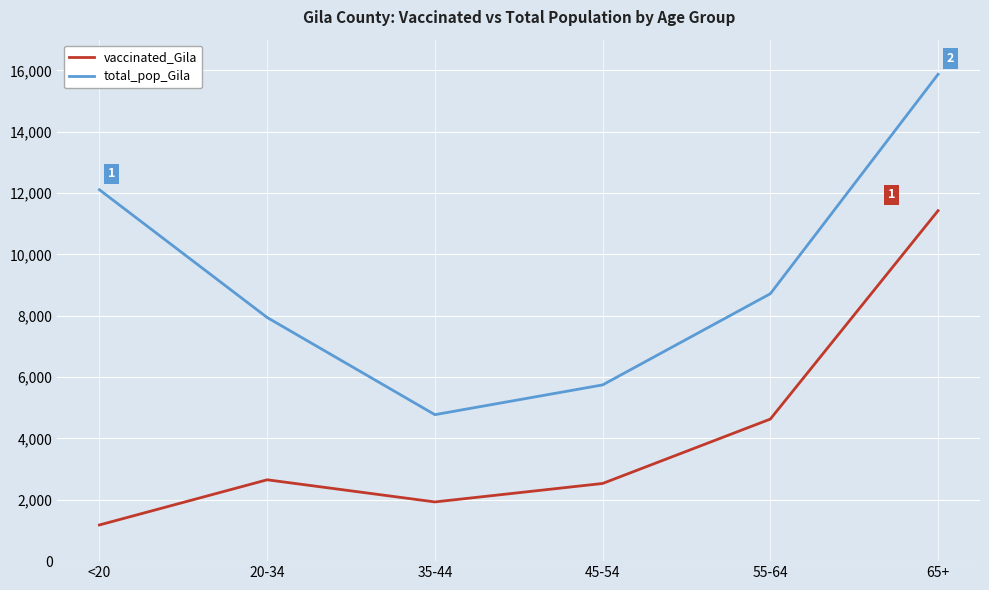

Rank the series at 65+ from highest to lowest value.

total_pop_Gila, vaccinated_Gila